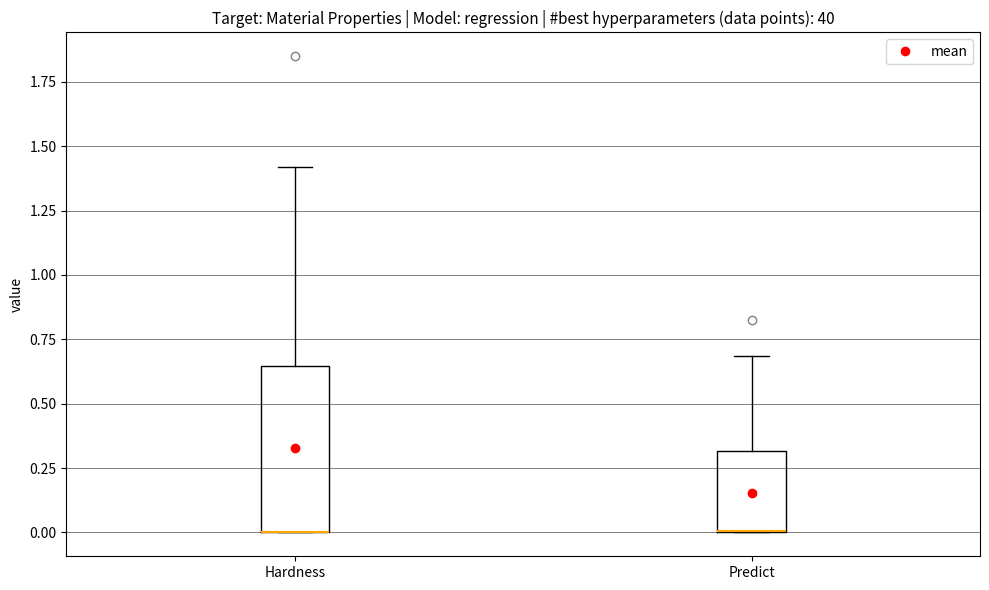

Where does the upper whisker of the box for Predict end on the y-axis? The values are not printed on the chart, so give them approximately, as read against the axis.

0.70